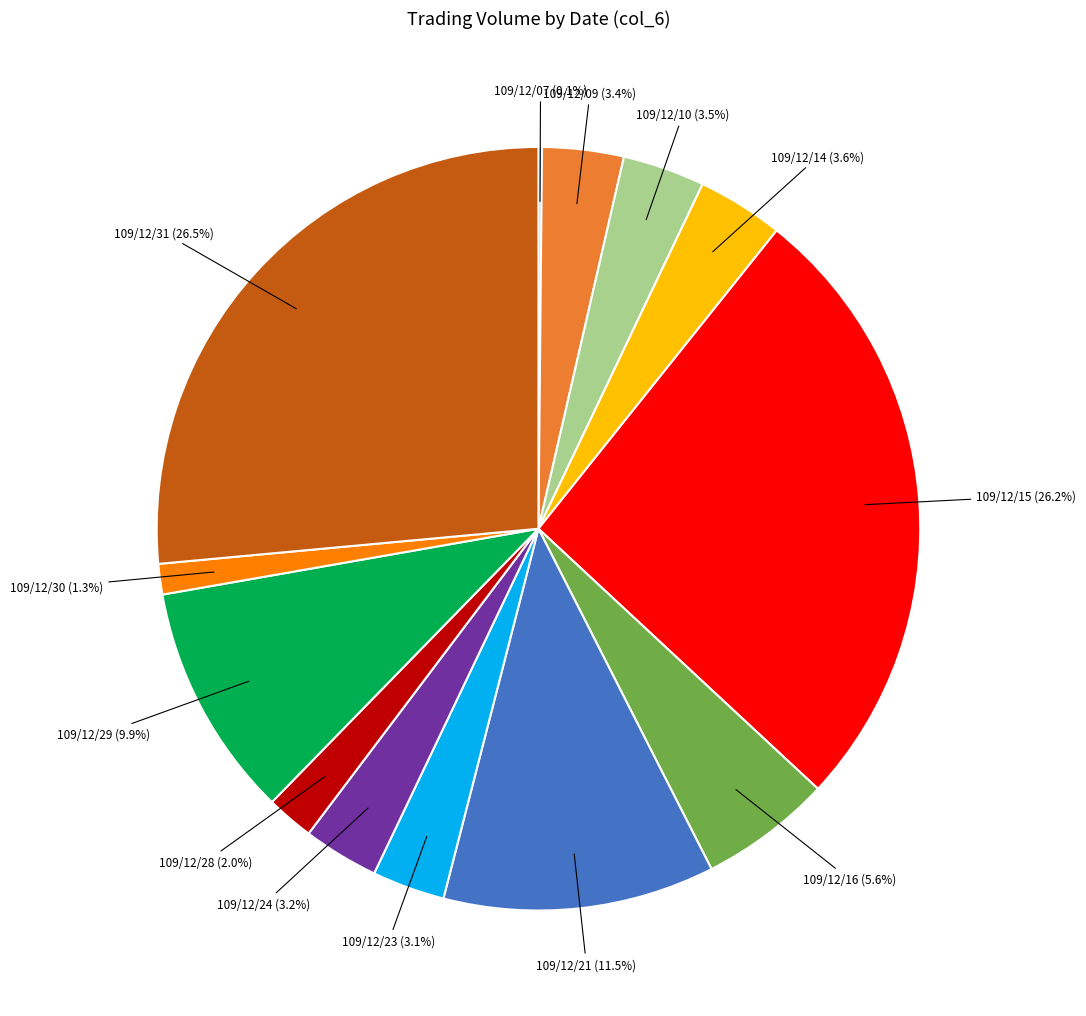

Does any single category account for the majority?

No